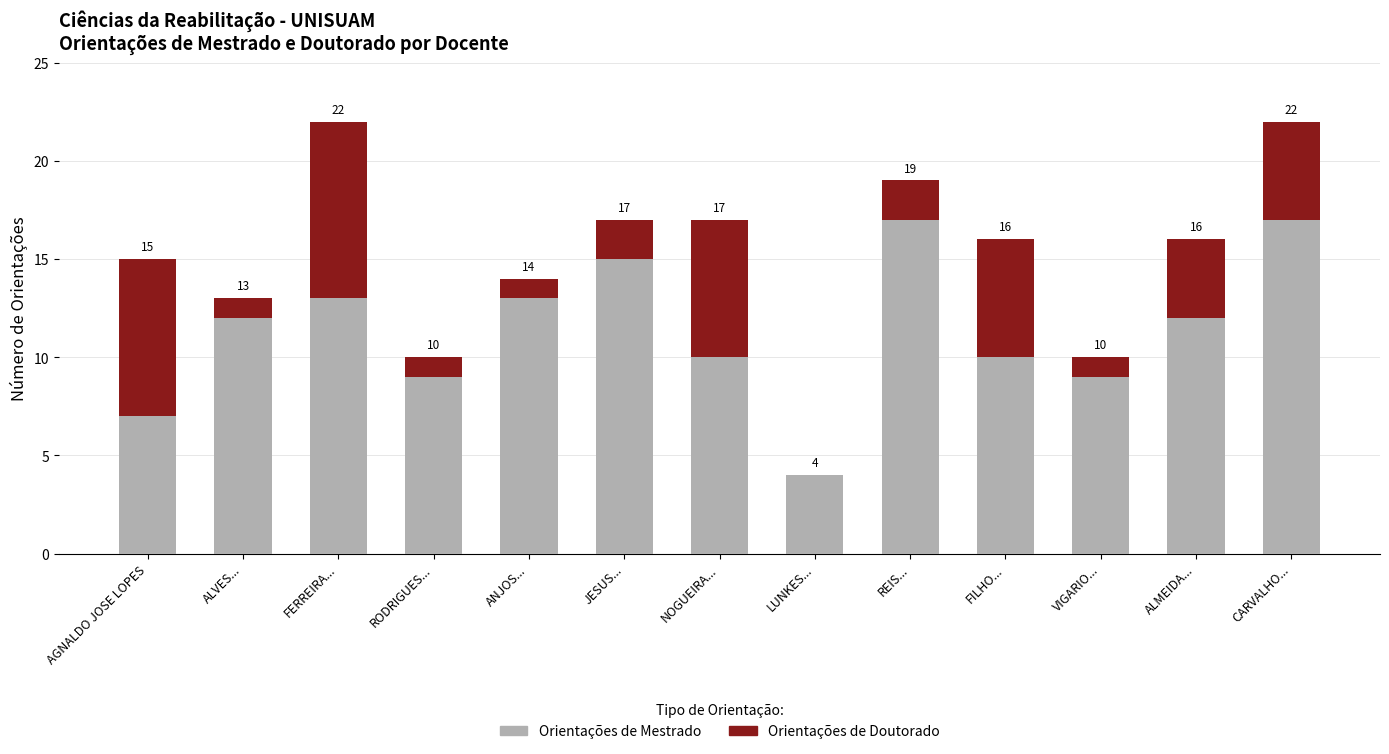

Is it true that Orientações de Mestrado equals 4 at LUNKES...?

True